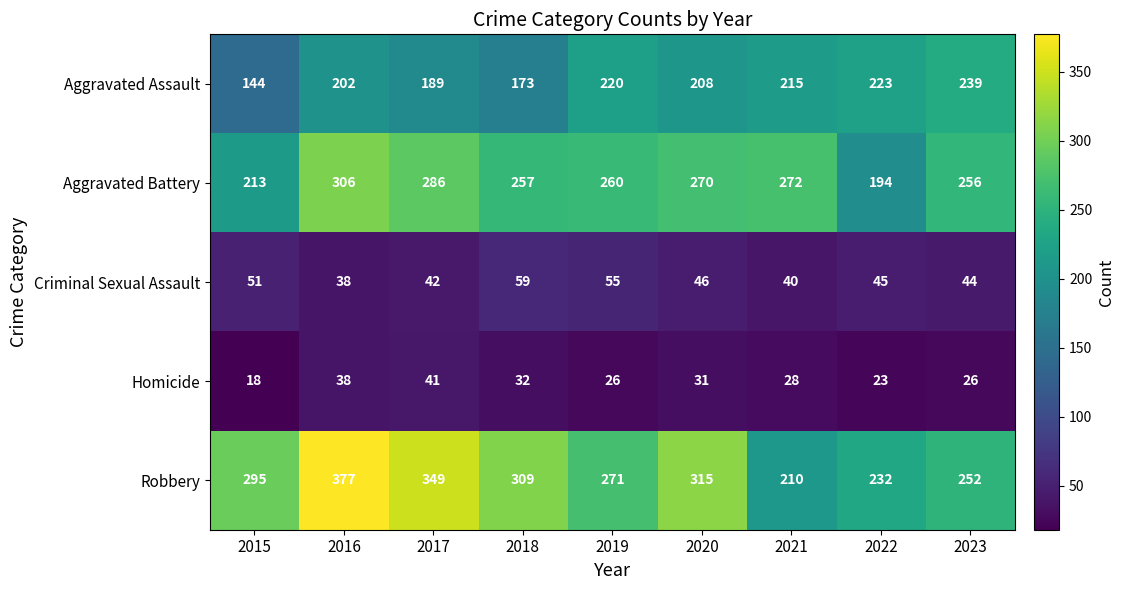

Read the Criminal Sexual Assault value at 2015, to the nearest 5.

50